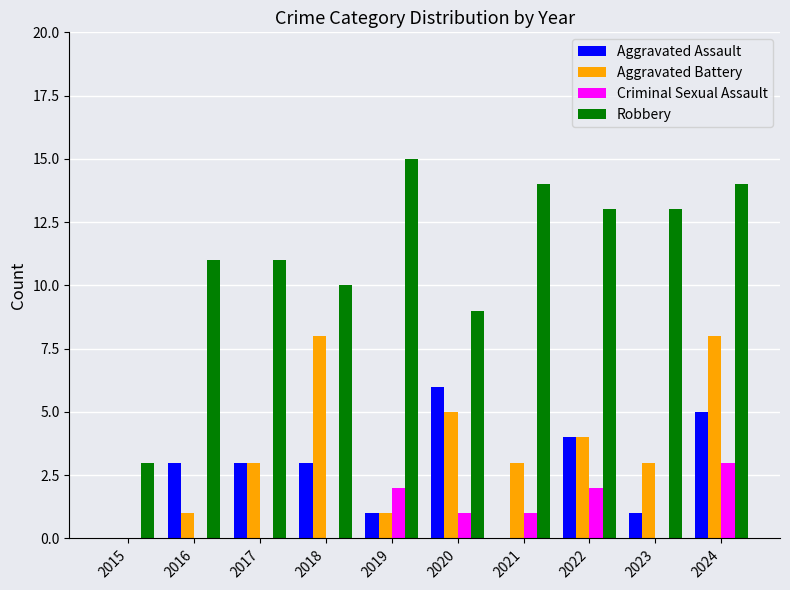

Between 2017 and 2024, which series saw the biggest shift?

Aggravated Battery